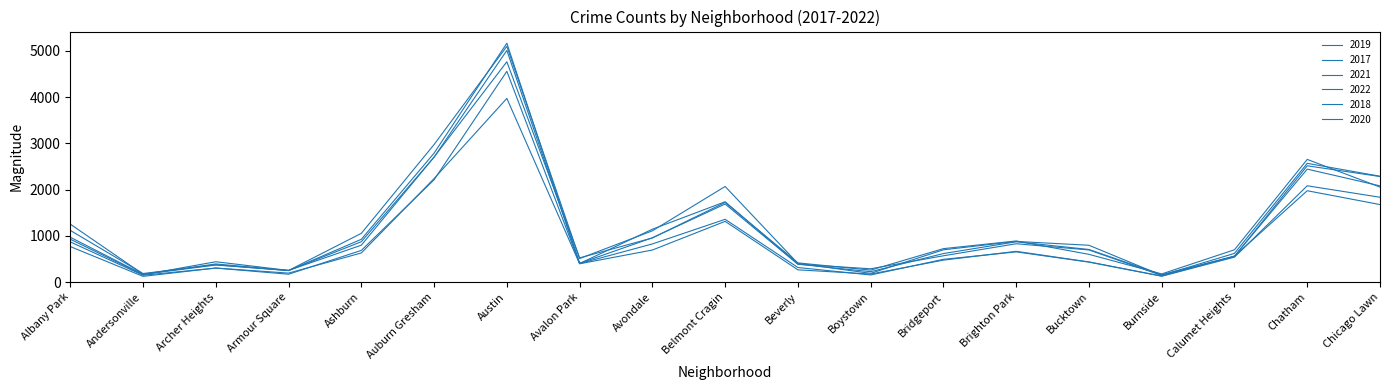

Which series changed the most between Archer Heights and Auburn Gresham?

2017